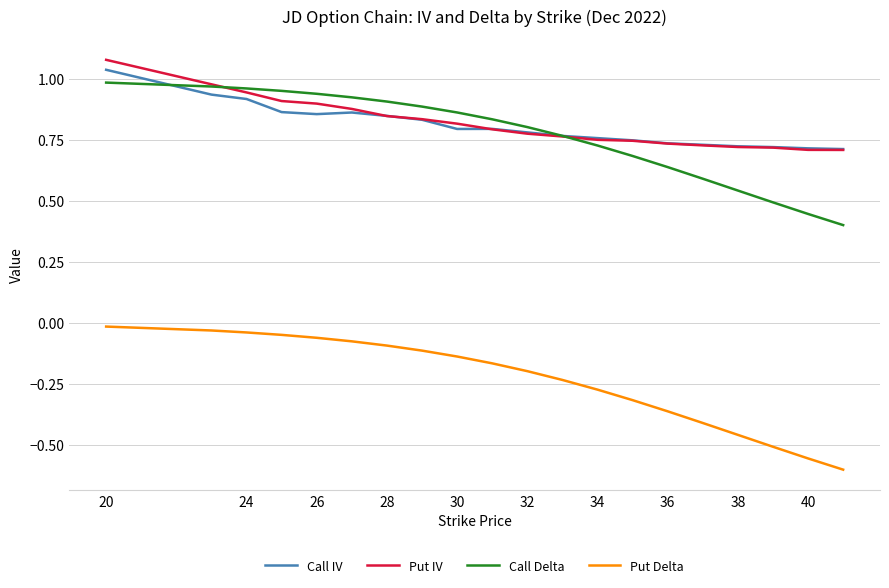

True or false: Put Delta and Call Delta cross at least once.

False